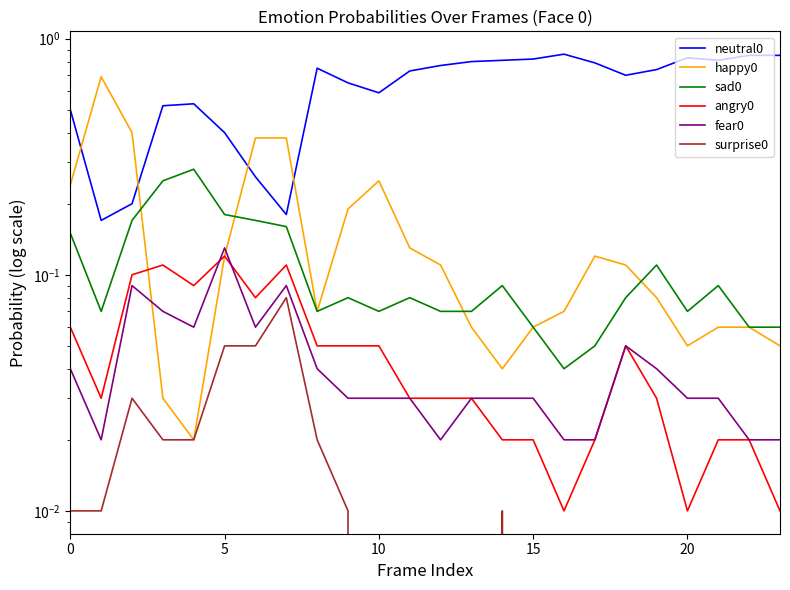

In angry0, how many points are lower than both neighbors (excluding endpoints)?

5